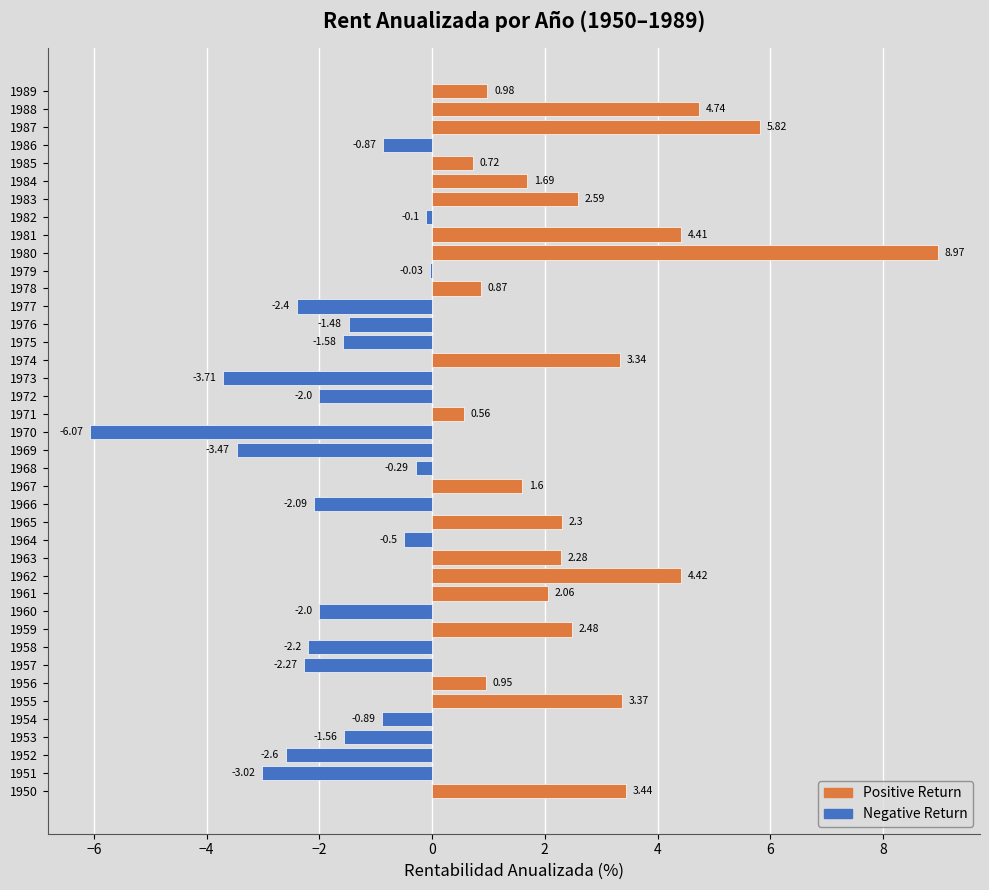

What is the sum of all values?

18.5